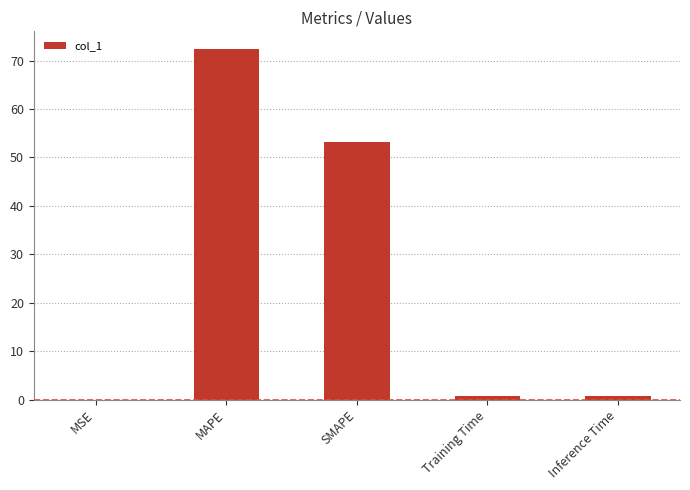

What is the approximate value at Inference Time?

0.8